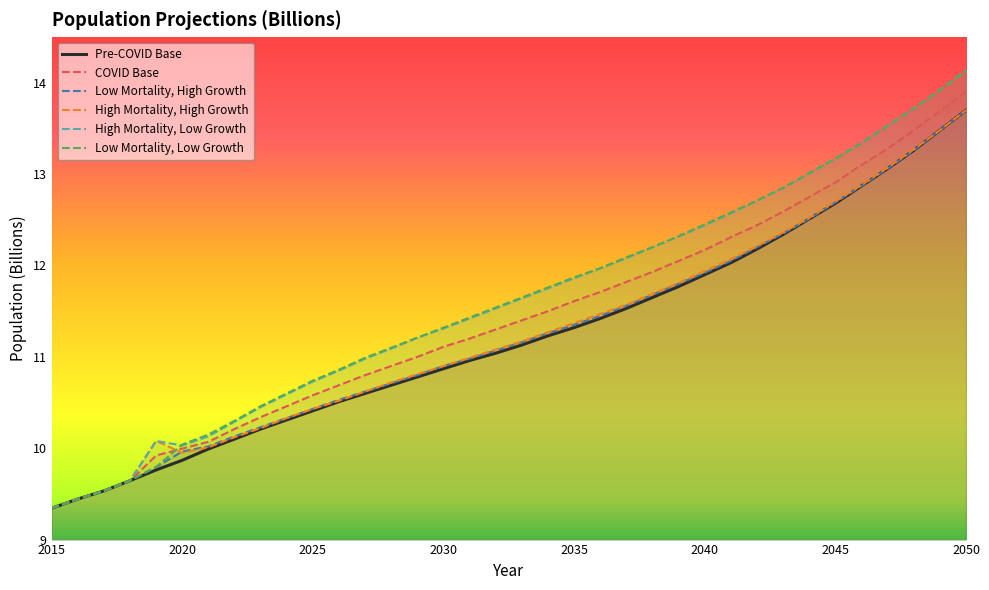

Which series has the widest spread of values?

Low Mortality, Low Growth